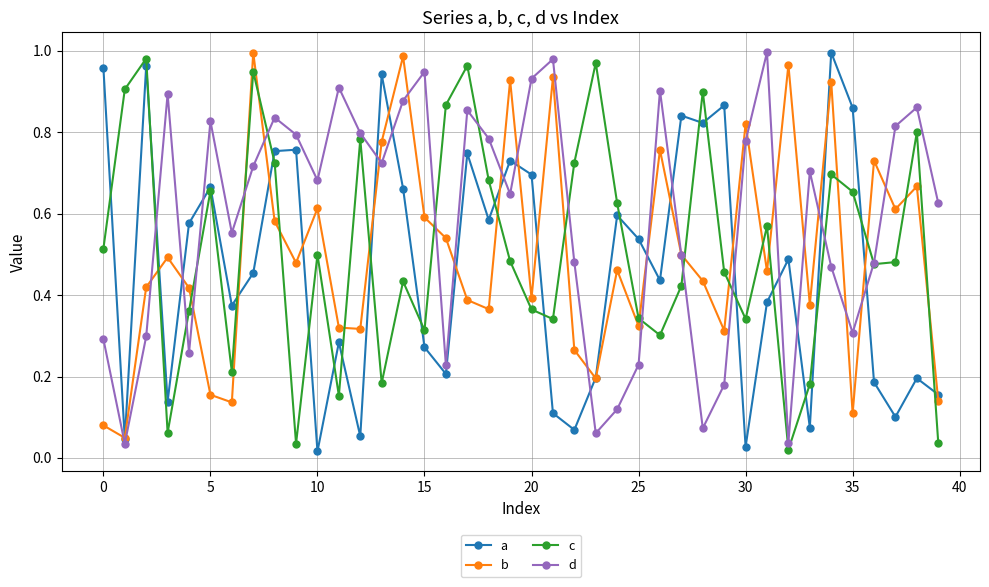

In c, how many points are higher than both neighbors (excluding endpoints)?

12